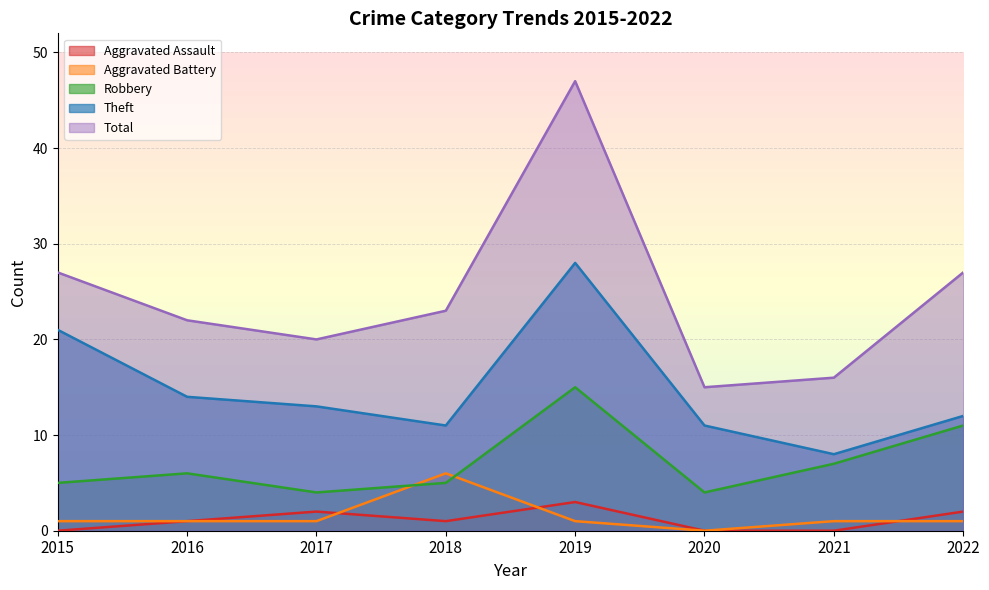

Which series has the largest total across all categories?

Total